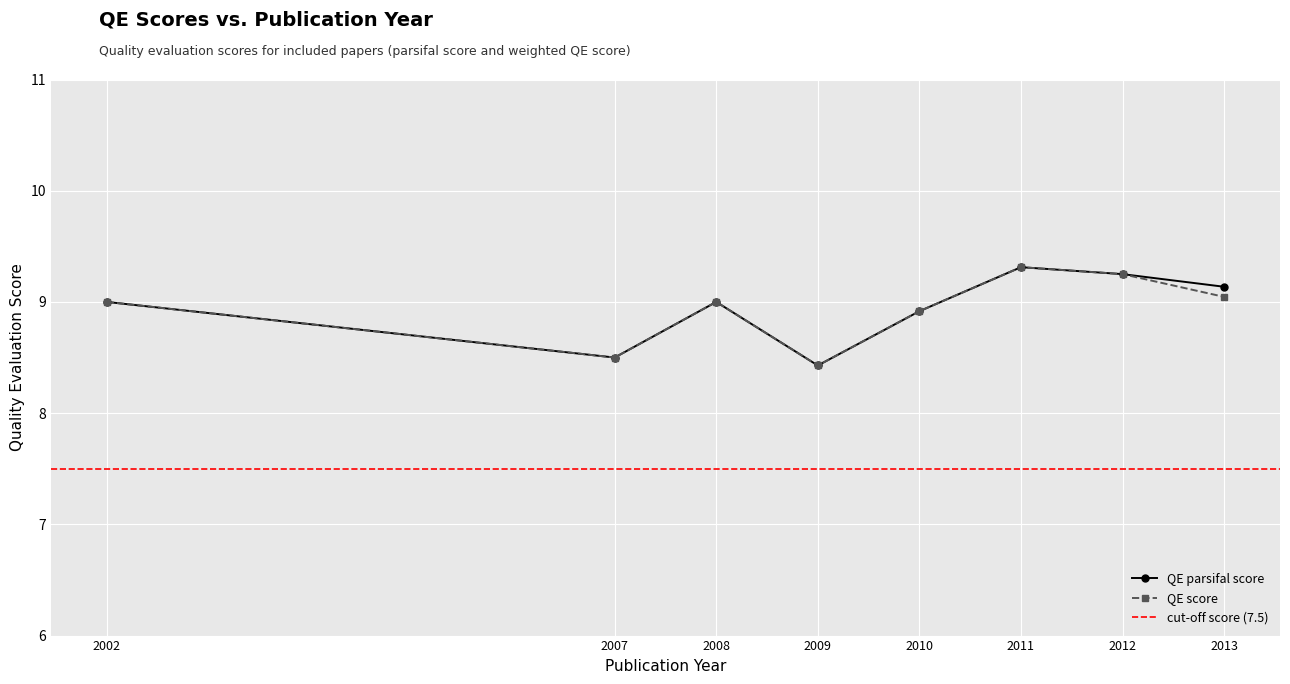

What is the lowest value of the QE score series?

8.4